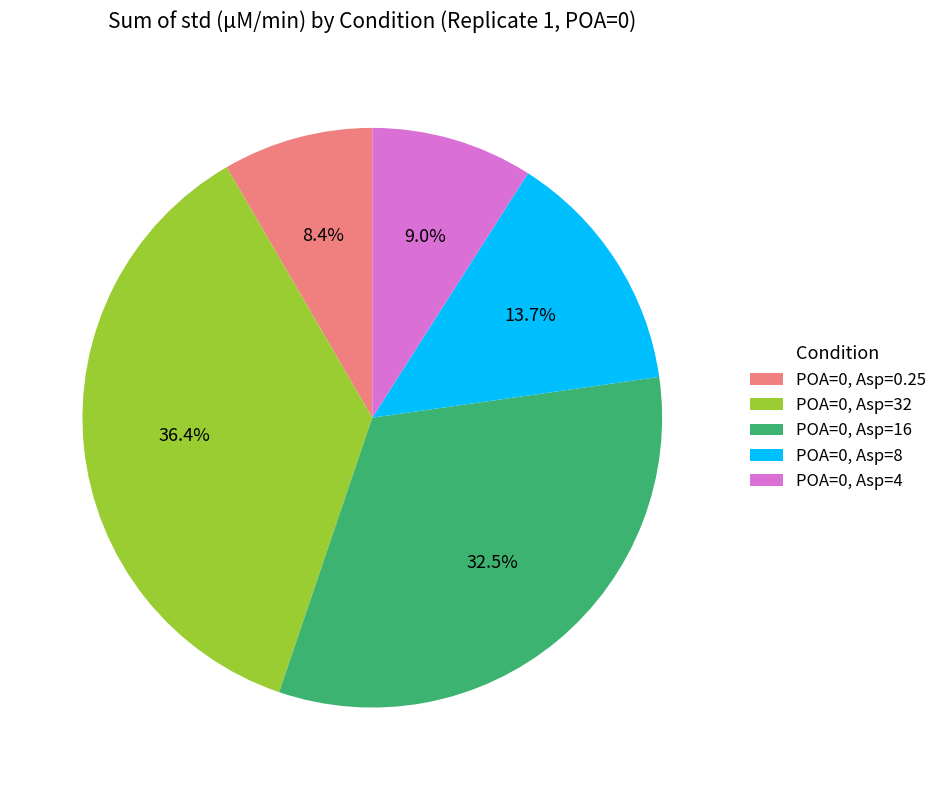

Combined, do POA=0, Asp=8 and POA=0, Asp=0.25 account for over 50%?

No